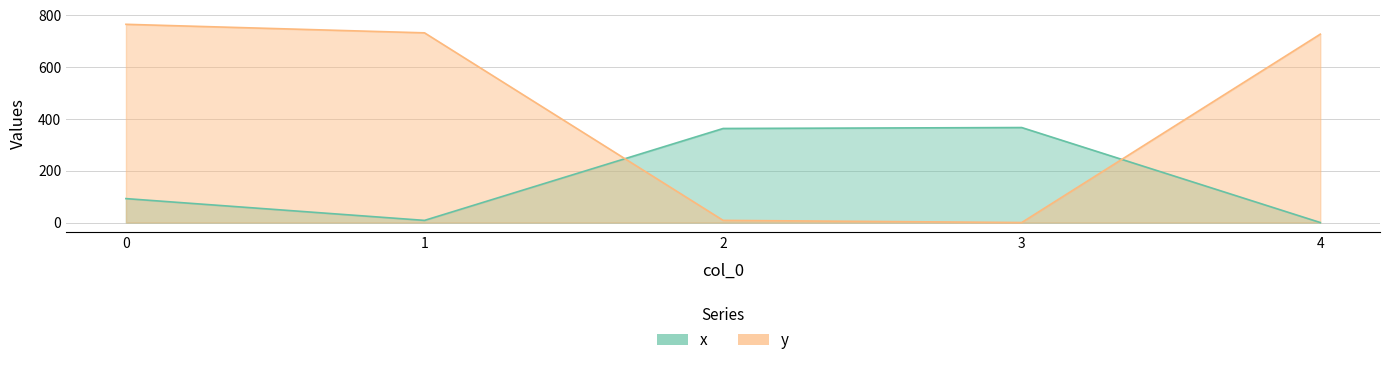

Between which two adjacent categories do x and y first intersect?

1 and 2